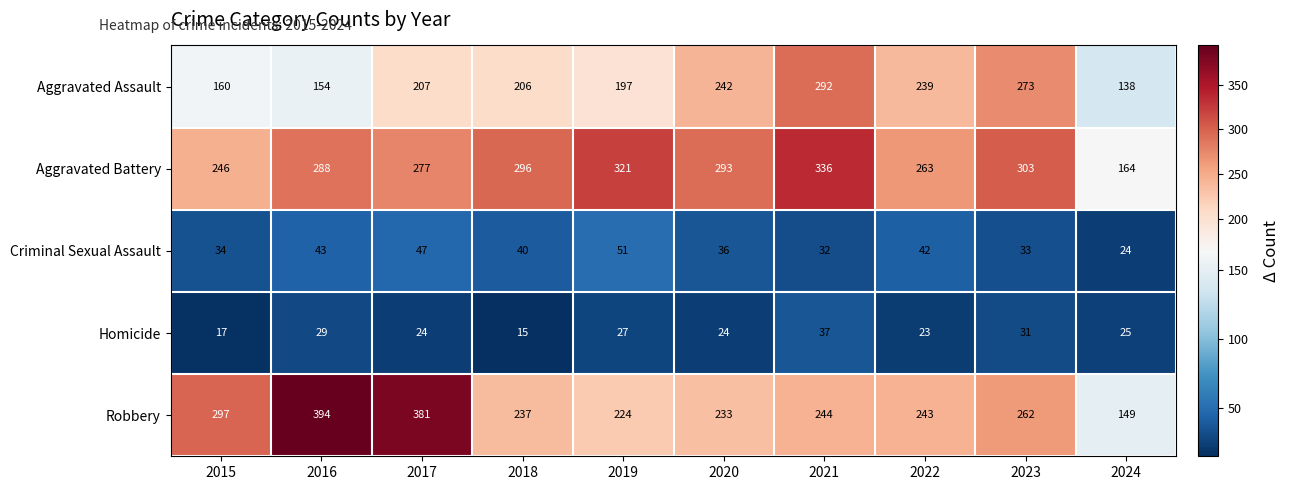

At 2017, list the series in order from smallest to largest.

Homicide, Criminal Sexual Assault, Aggravated Assault, Aggravated Battery, Robbery